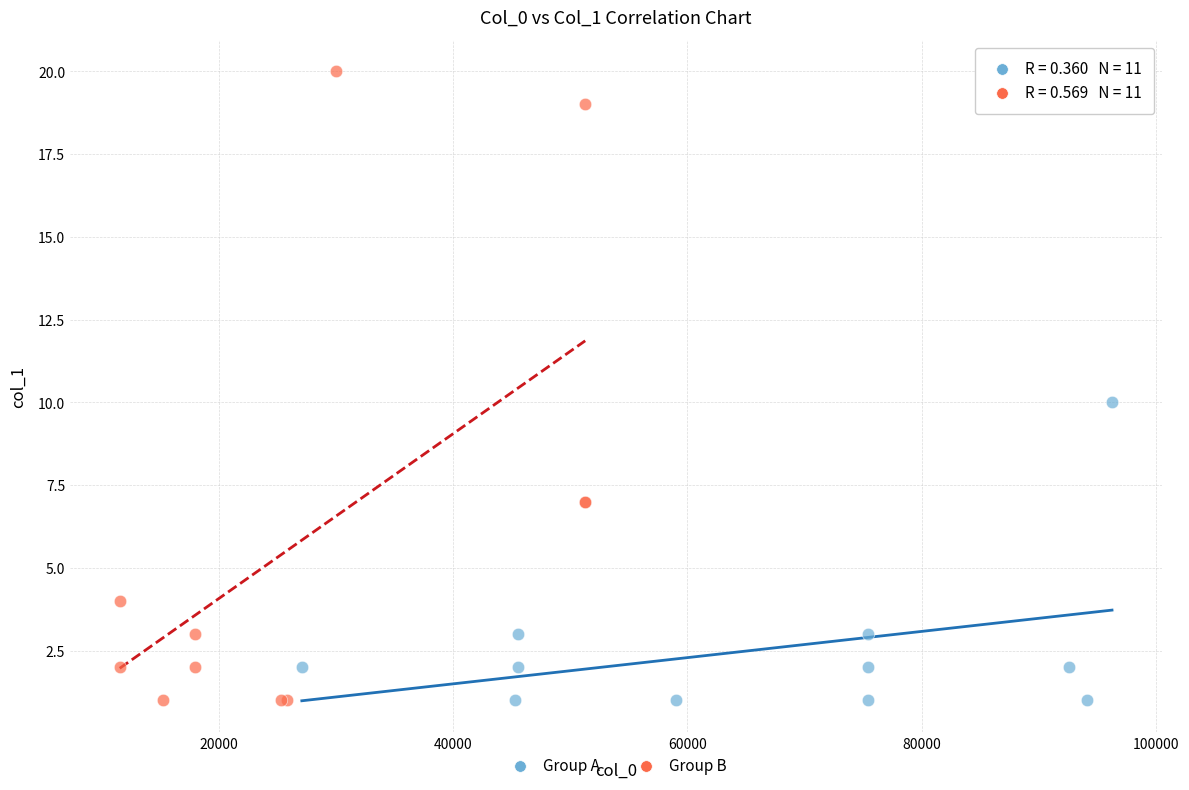

Which series reaches the maximum Y coordinate?

Group B